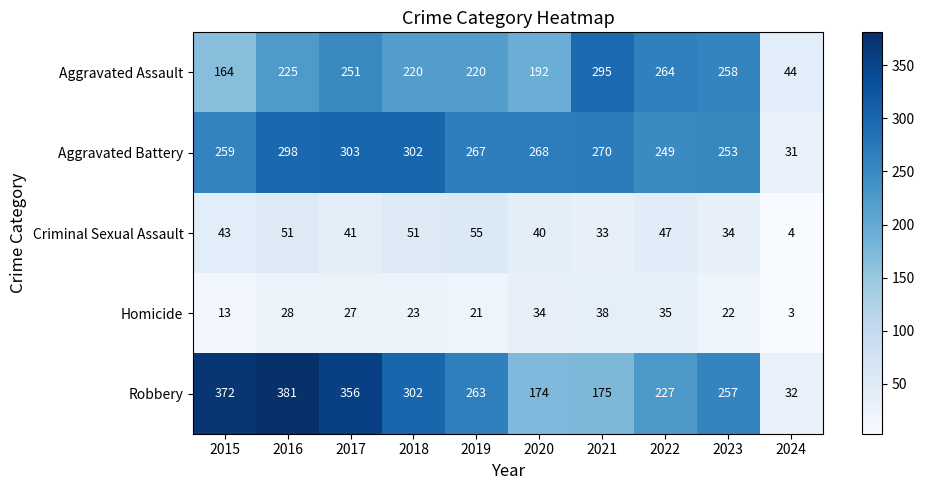

At which category is the sum across all series the highest?

2016